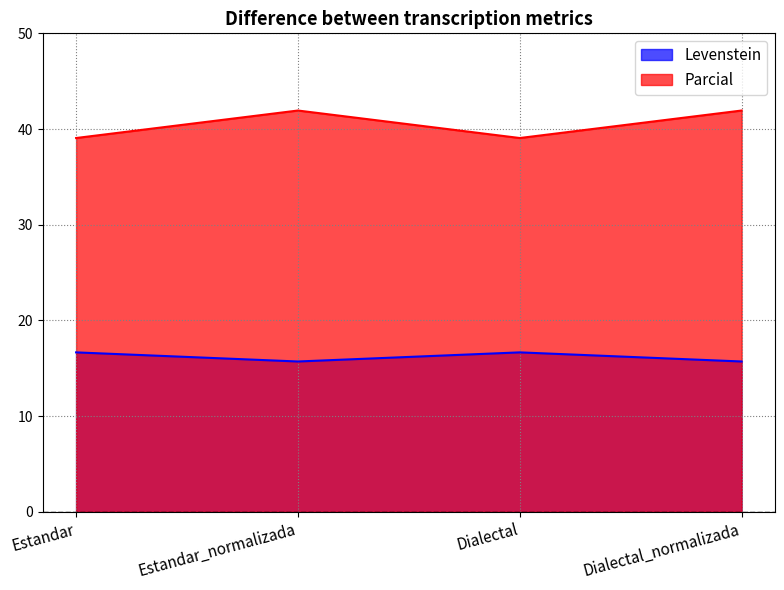

At how many categories does at least one series exceed 23?

4